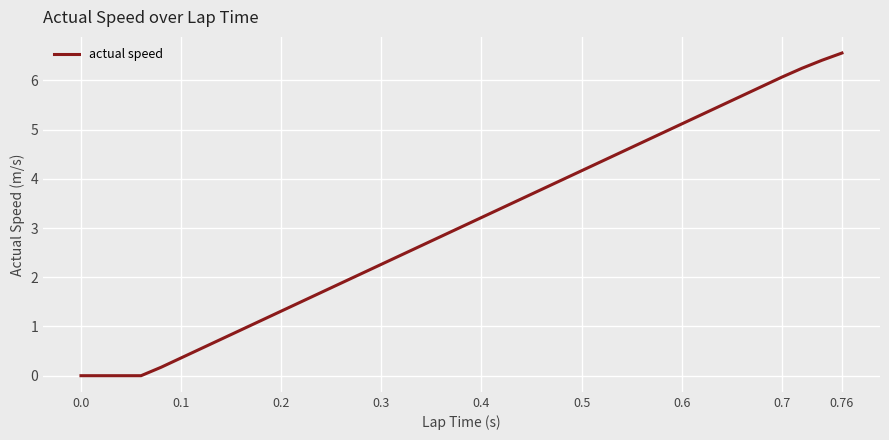

Read the value at 0.76.

6.6